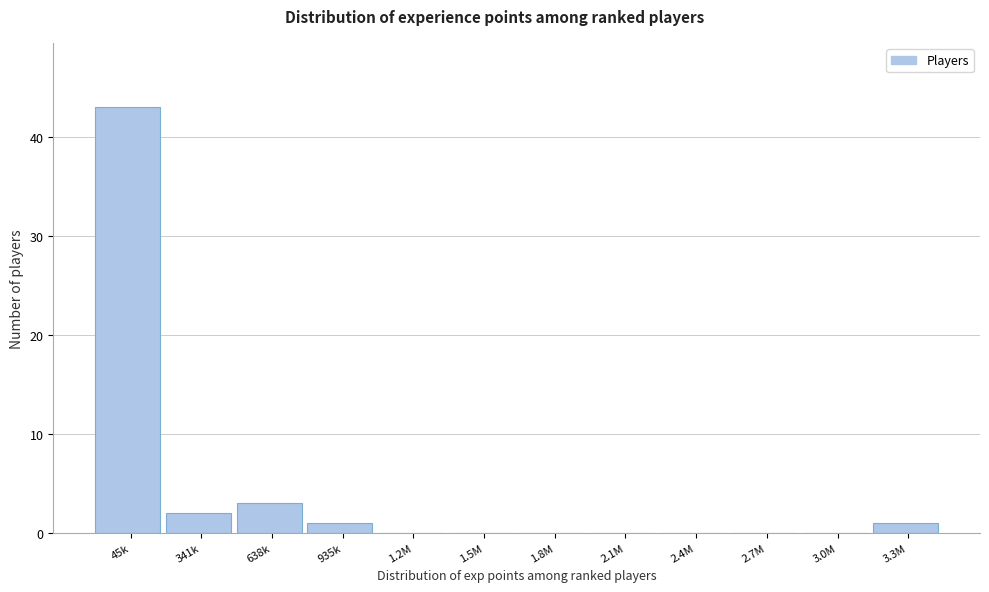

Reading right to left, transcribe all the data shown in this chart.

3.3M=1	3.0M=0	2.7M=0	2.4M=0	2.1M=0	1.8M=0	1.5M=0	1.2M=0	935k=1	638k=3	341k=2	45k=43